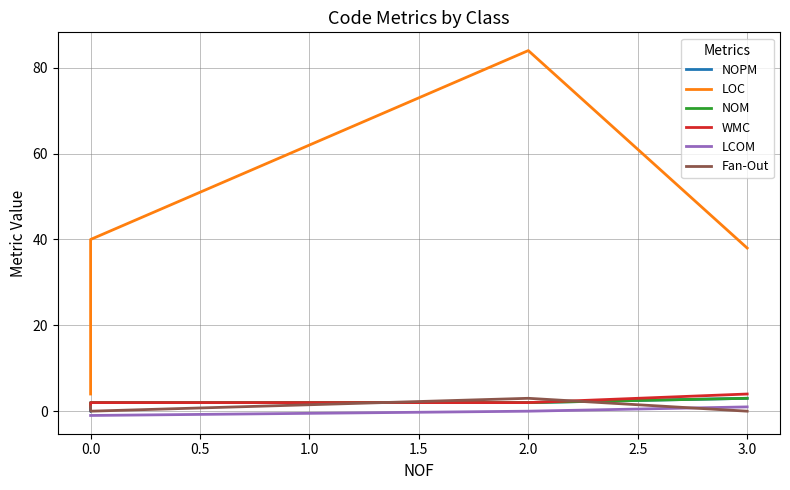

What is the sum of all LCOM values?

-2